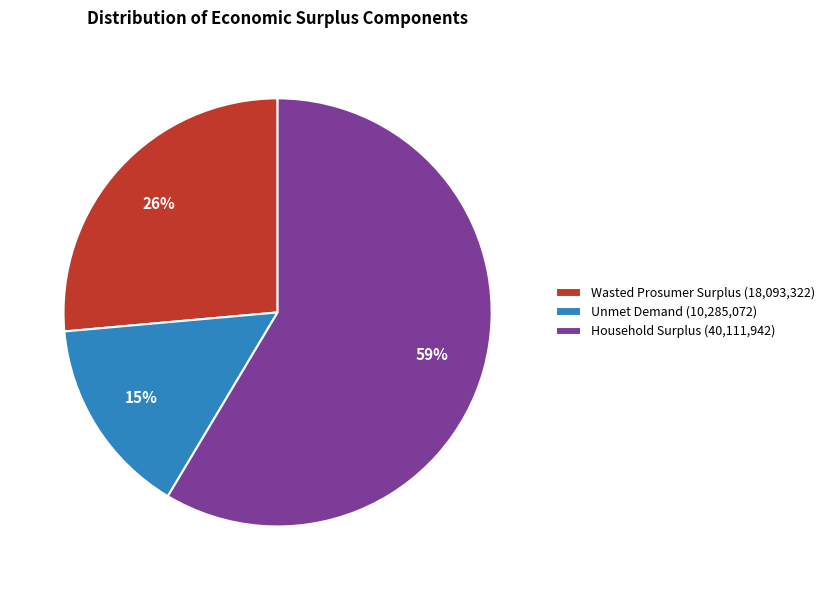

Between Wasted Prosumer Surplus (18,093,322) and Household Surplus (40,111,942), which is larger?

Household Surplus (40,111,942)